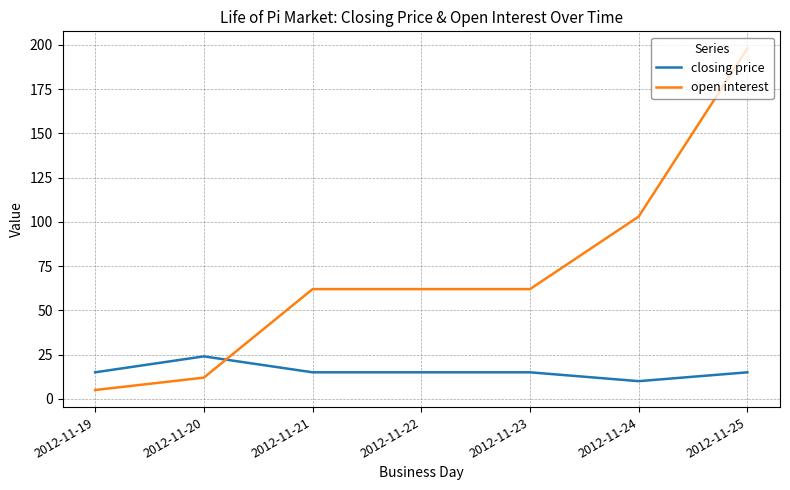

Is it true that closing price equals 10 at 2012-11-24?

True